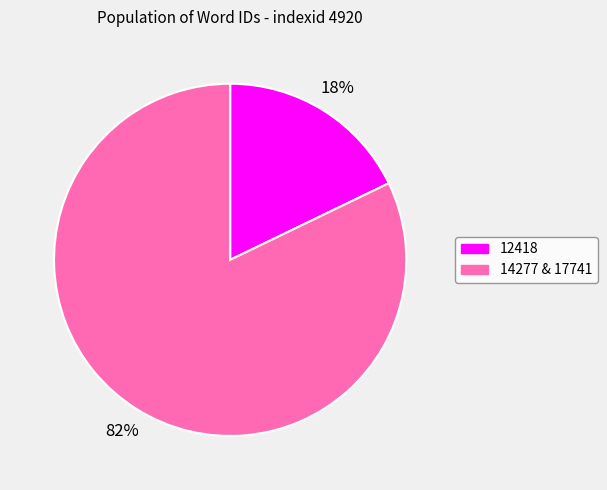

Is there a majority slice in this chart?

Yes